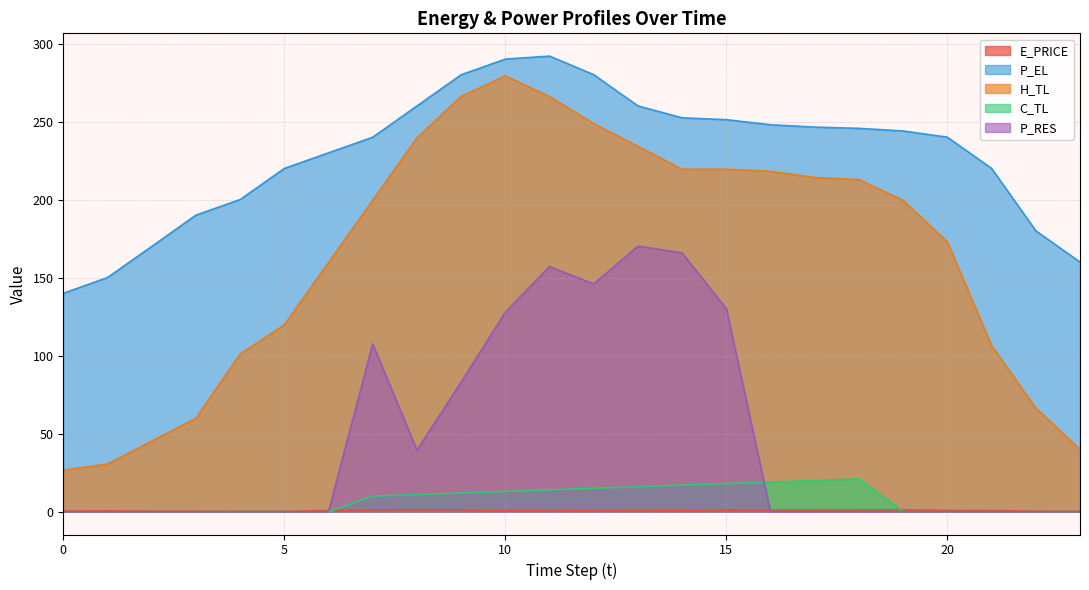

How many lines are shown in the chart?

5